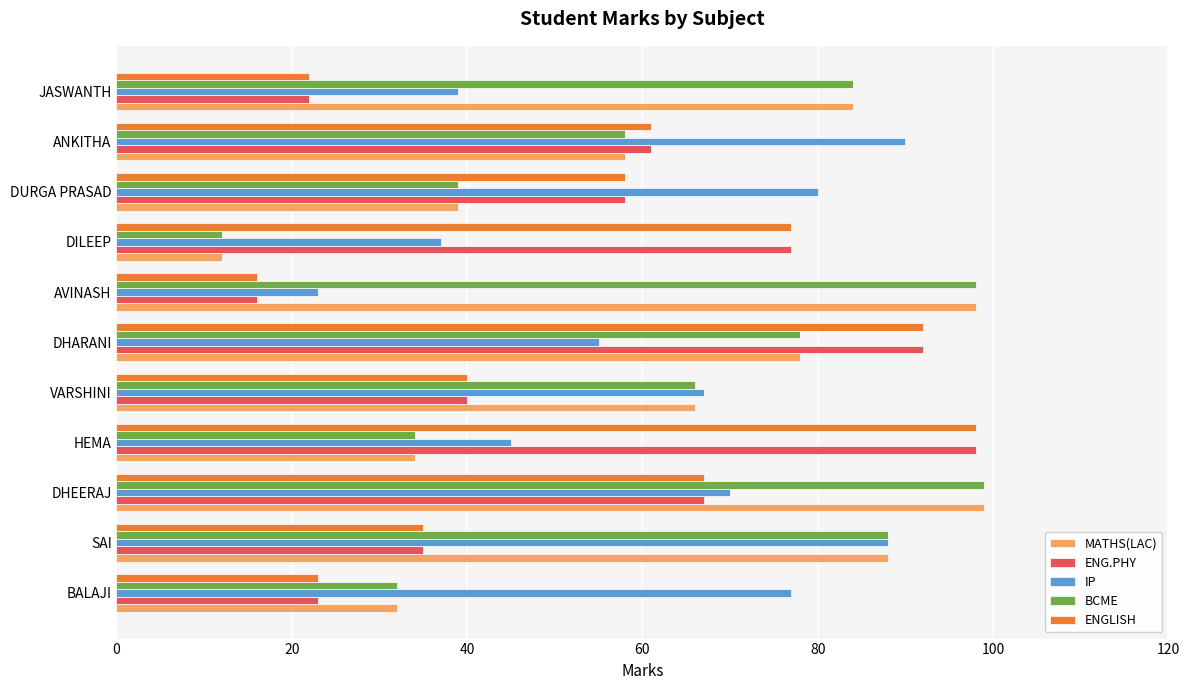

What is the approximate value of ENG.PHY at AVINASH?

16